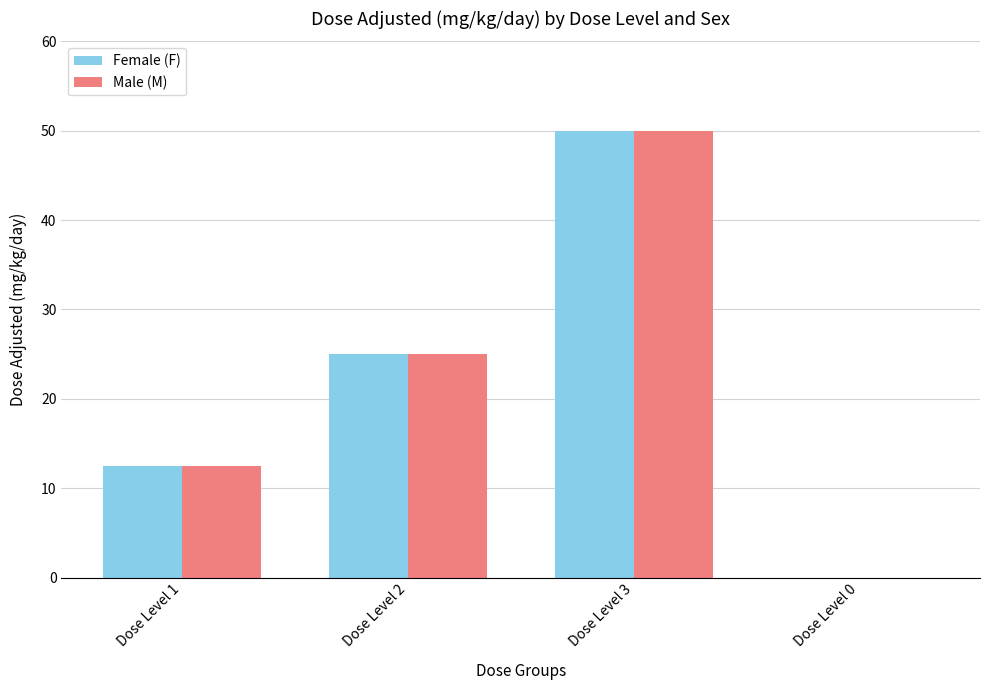

Is it true that Male (M) equals 22.1 at Dose Level 3?

False